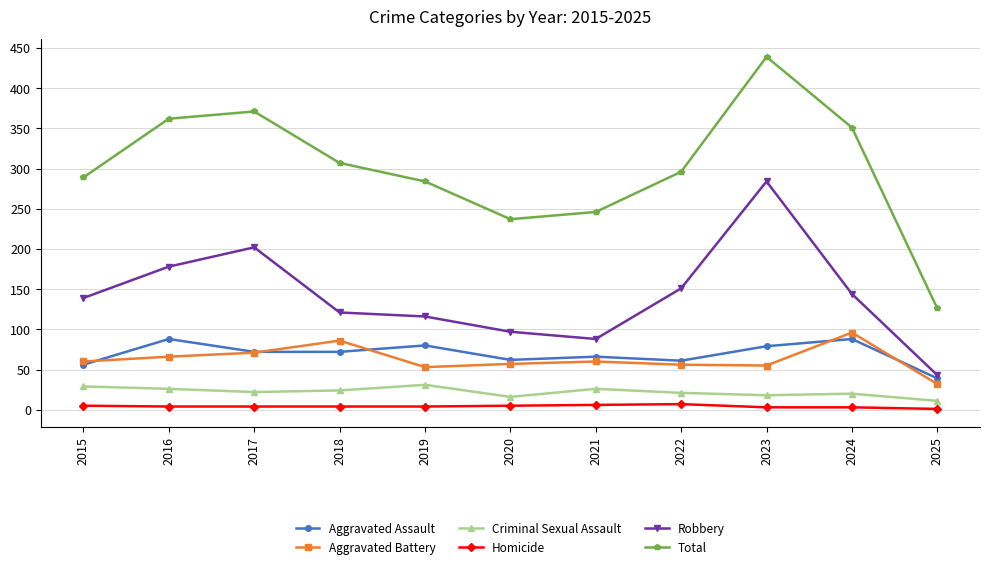

Which series has the widest spread of values?

Total